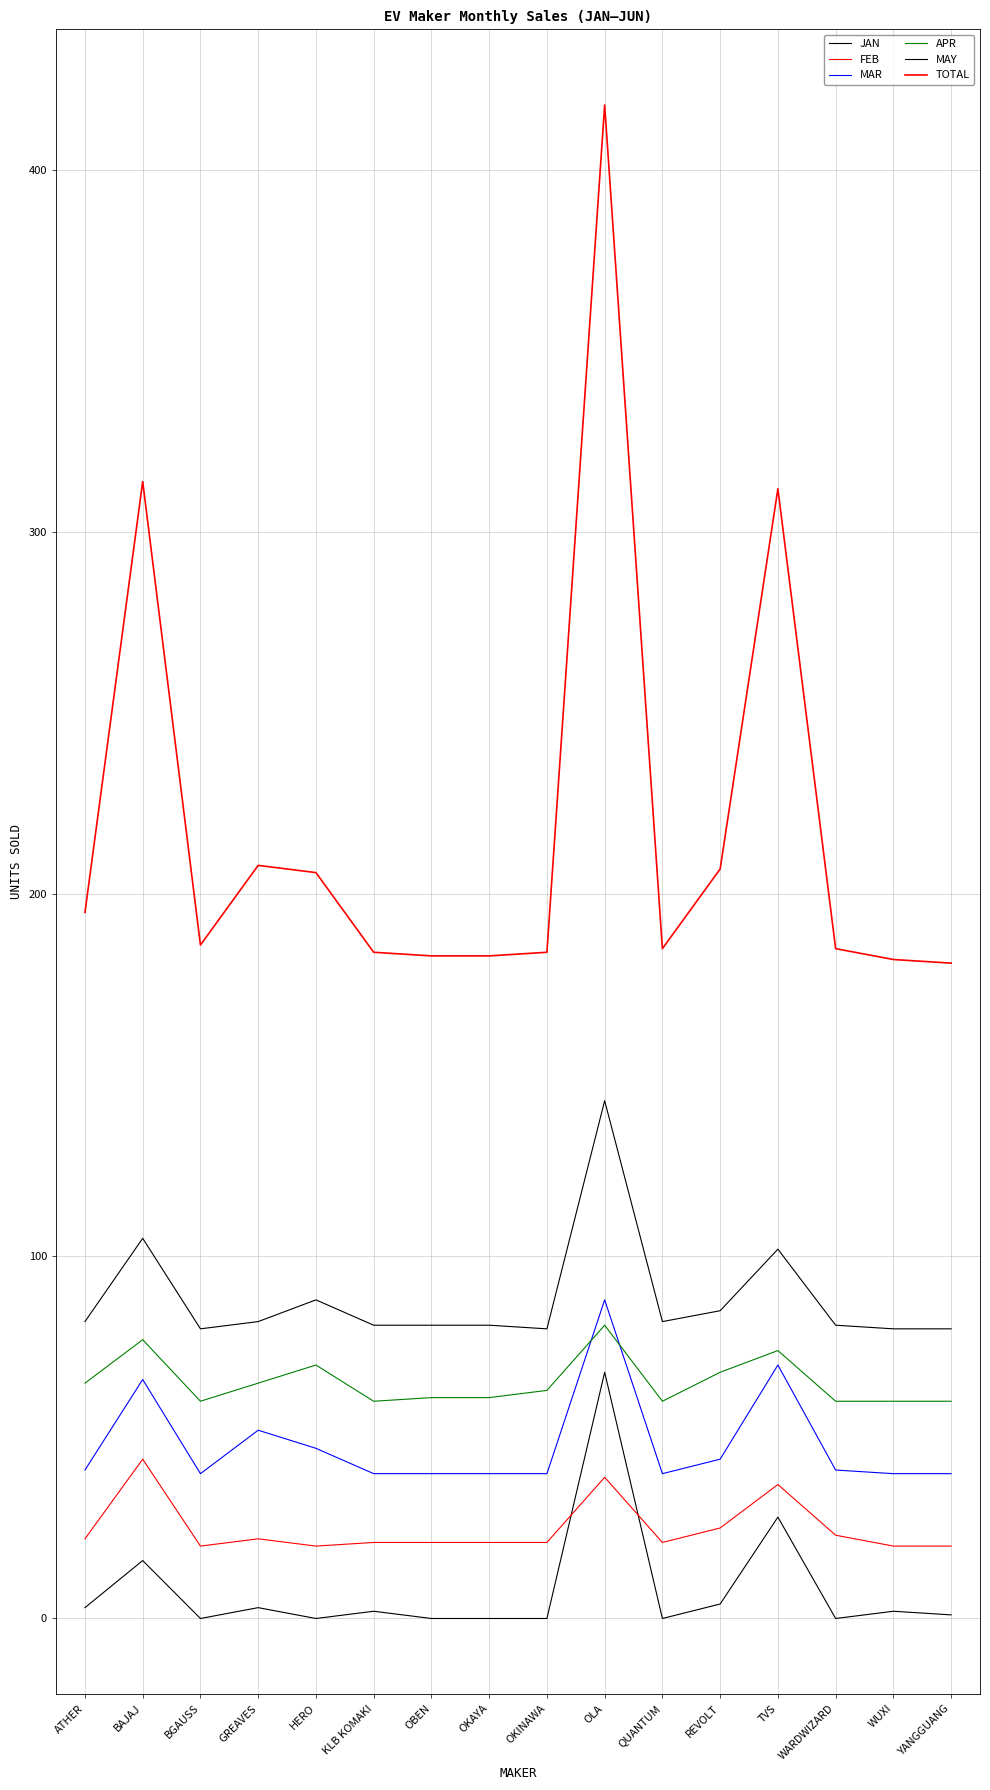

True or false: MAR and FEB cross at least once.

False